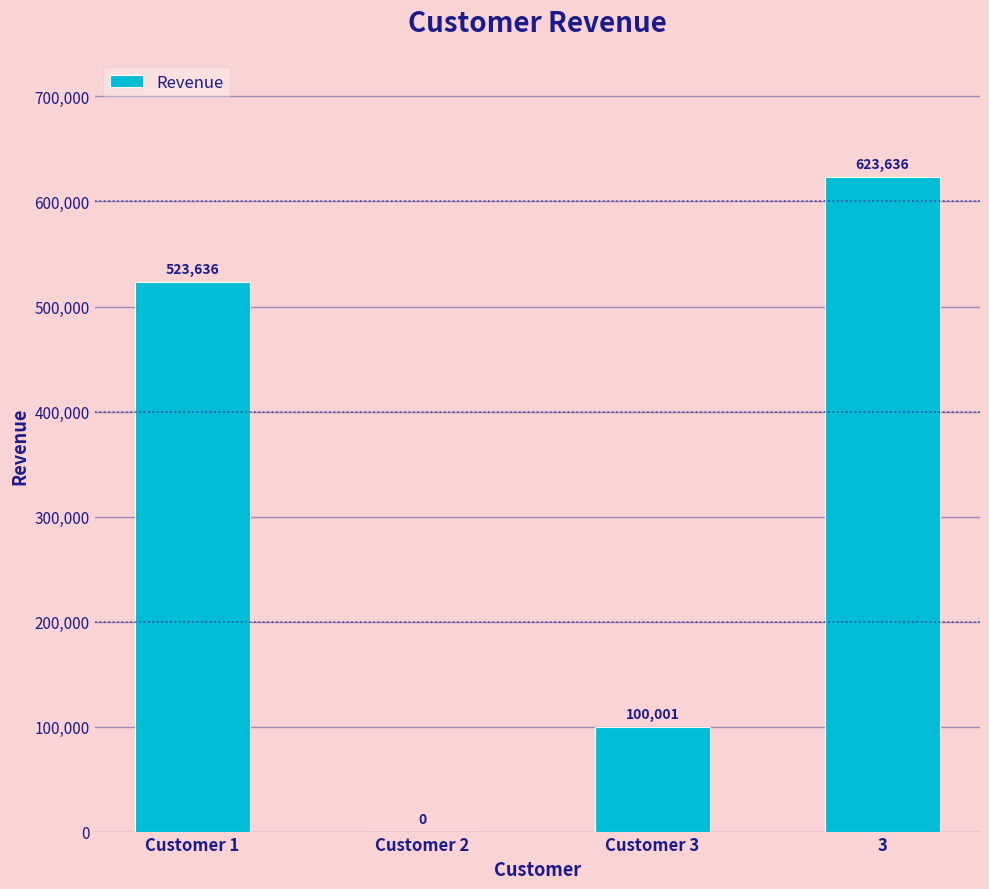

Are the bars horizontal?

No